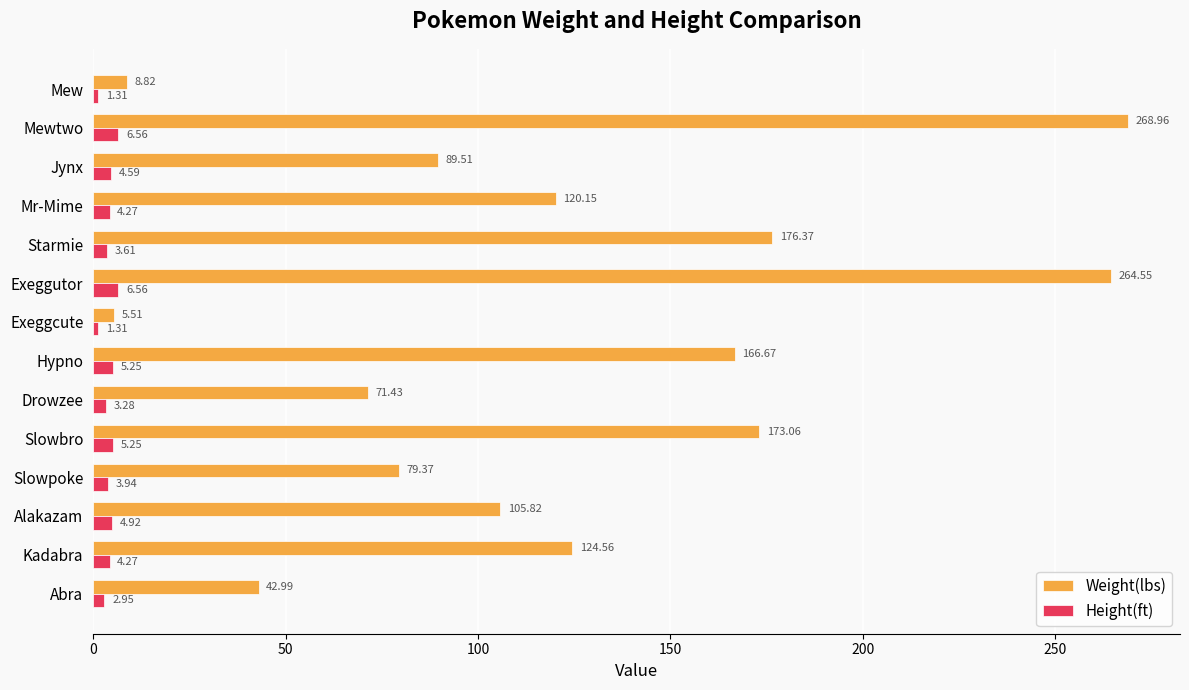

At which category is the sum across all series the highest?

Mewtwo